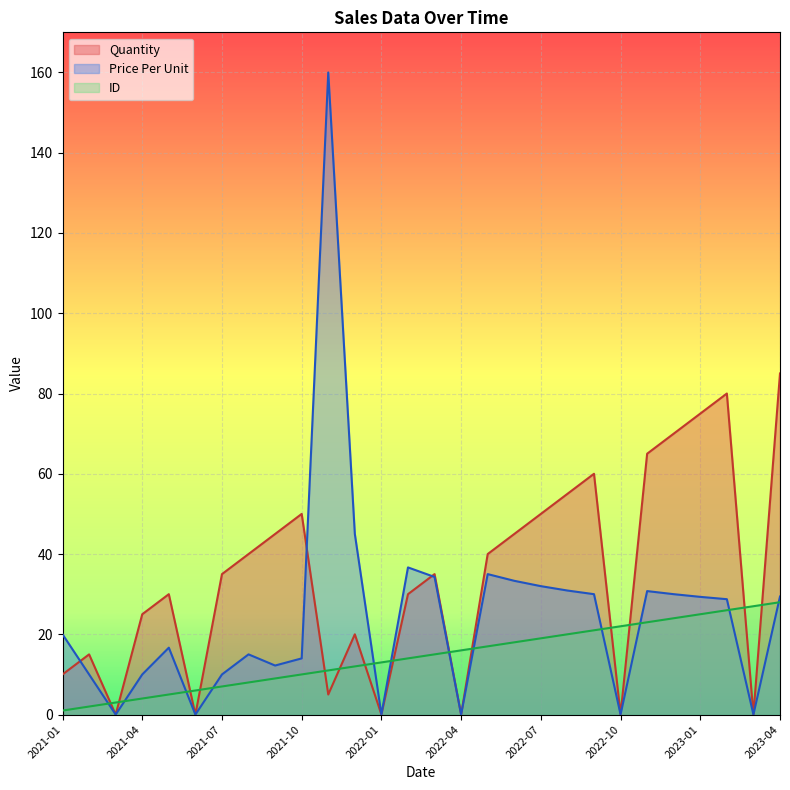

What is the value of the ID point at the 6th from the left?

6.0